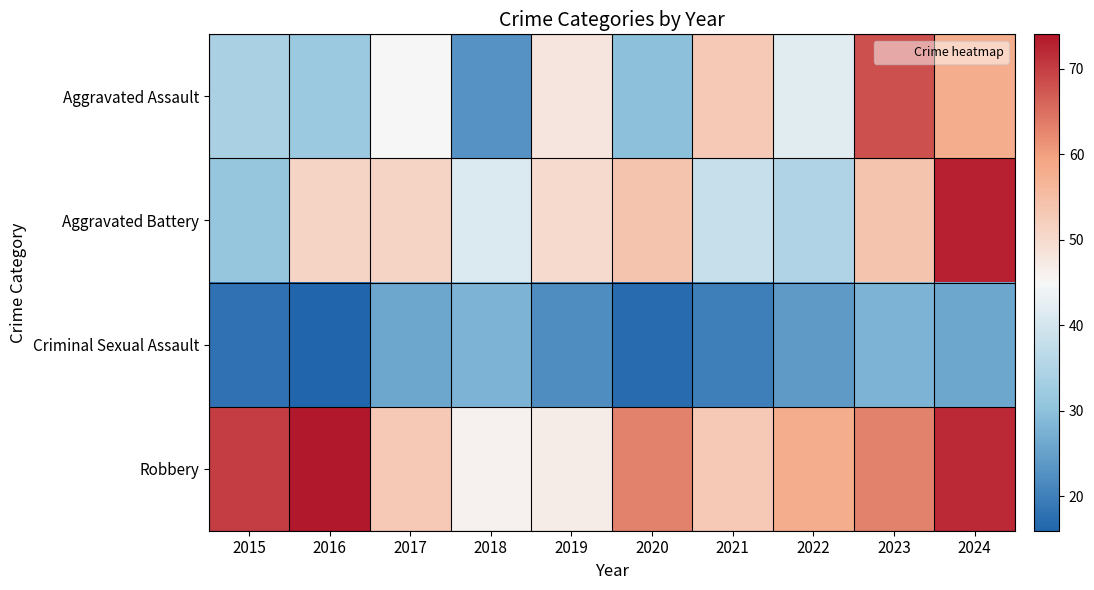

Which series changed the most between 2015 and 2020?

Aggravated Battery